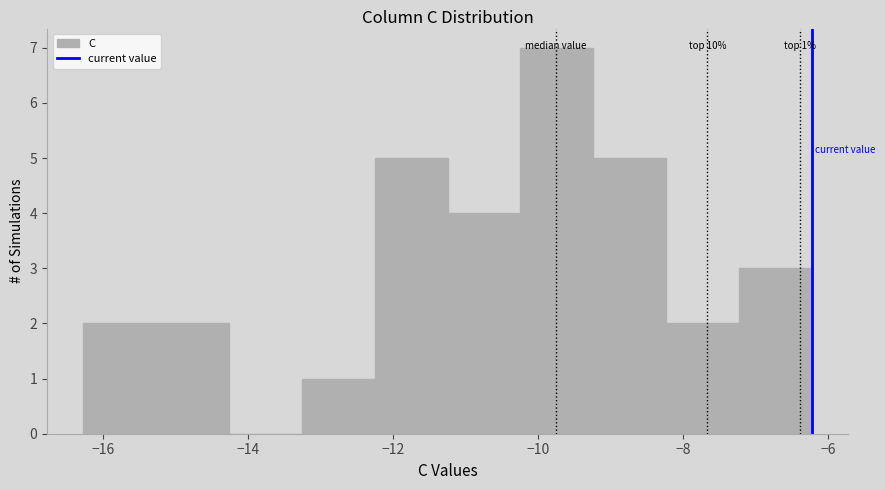

Over which range of the x-axis is the bar tallest?

-10.2 to -9.2